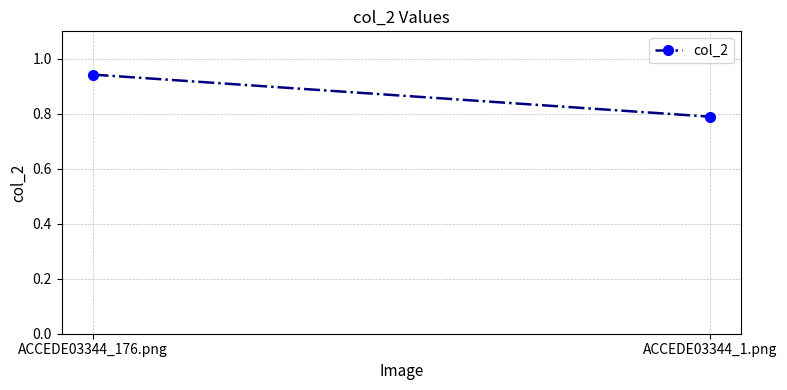

What is the difference between the values at ACCEDE03344_176.png and ACCEDE03344_1.png?

0.2